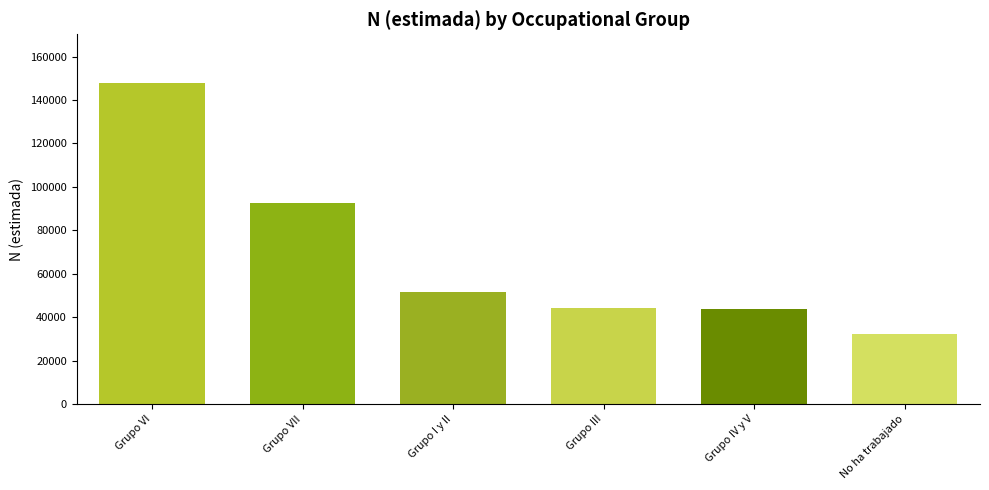

The value at Grupo III is 18730. True or false?

False